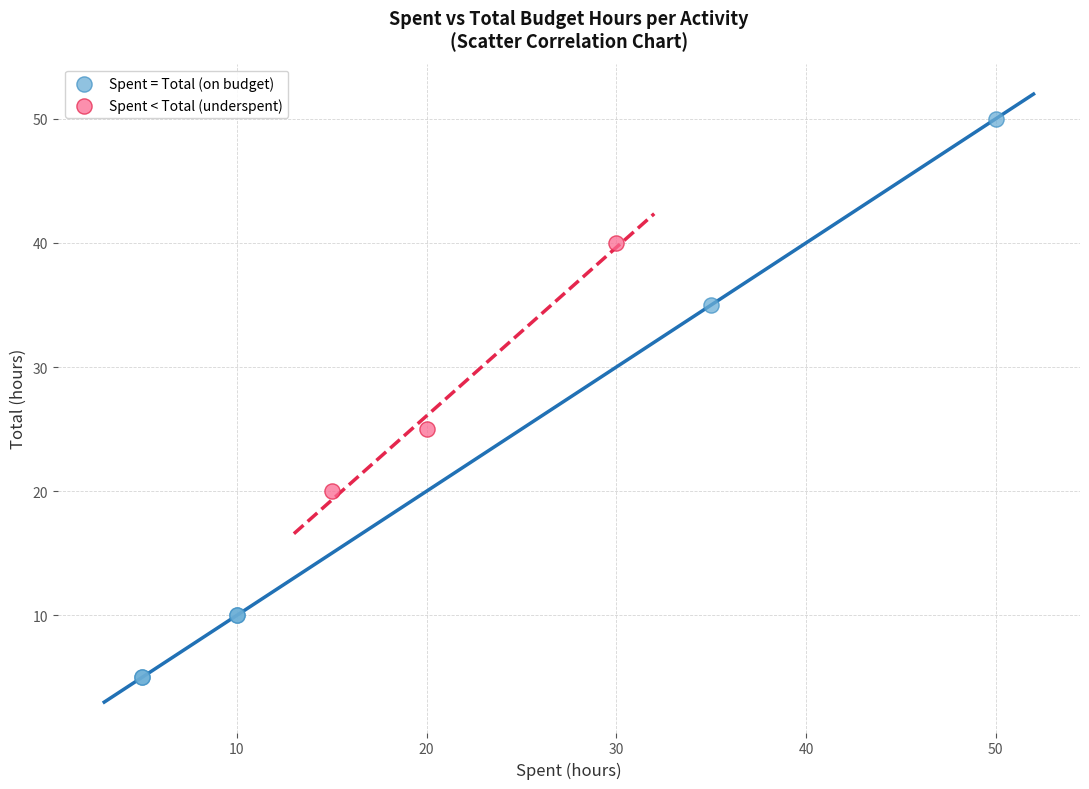

What are all the series names shown in the legend?

Spent = Total (on budget), Spent < Total (underspent)